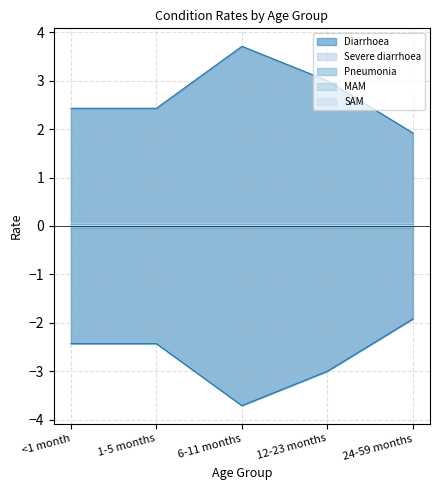

At how many categories does at least one series exceed 2?

4